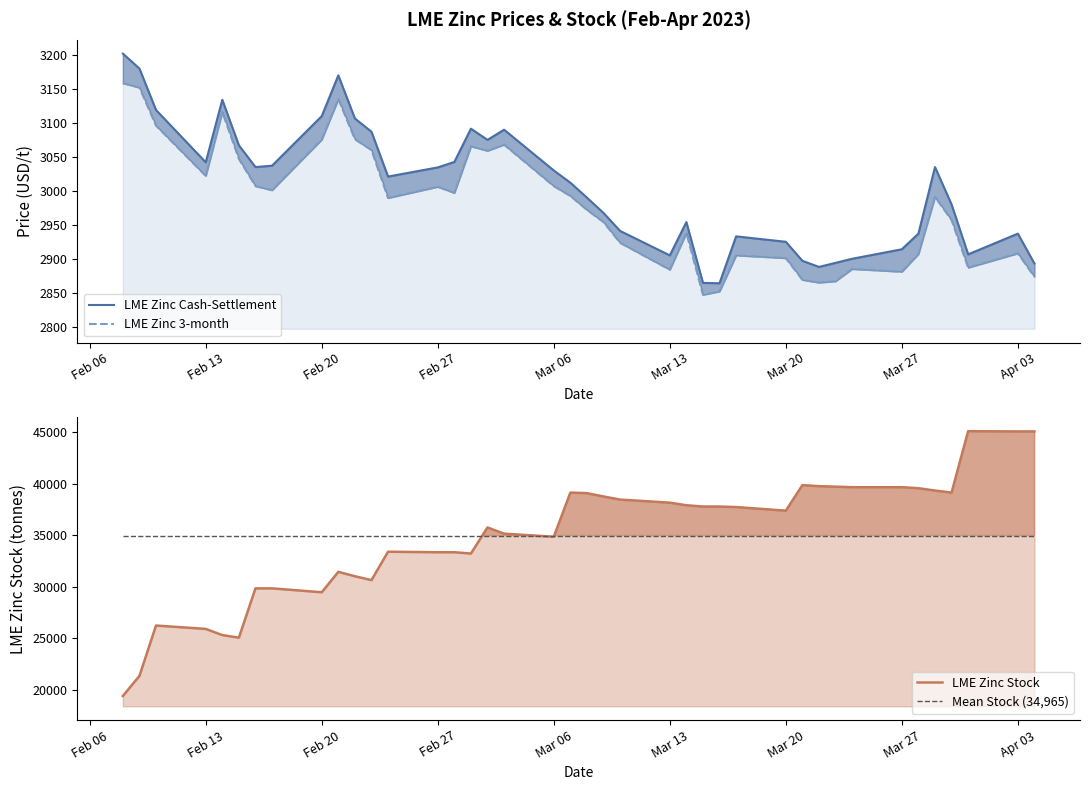

At which label does LME Zinc 3-month first exceed 2991?

Feb 06